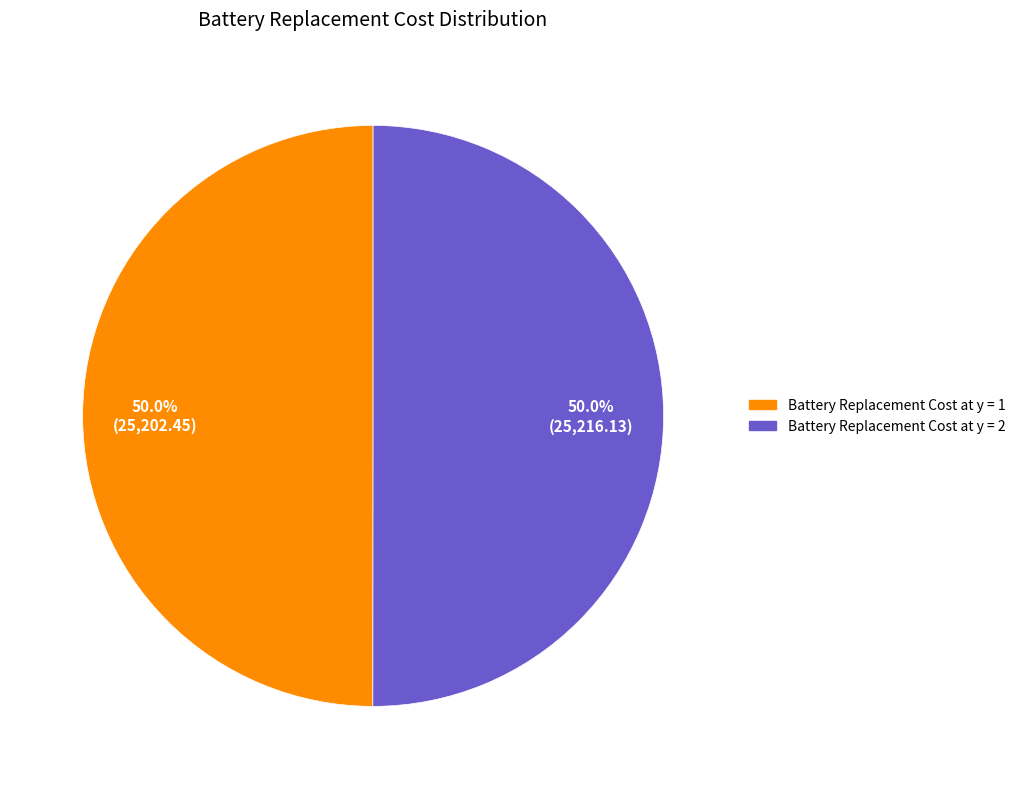

To the nearest percent, what is the combined percentage of Battery Replacement Cost at y = 2 and Battery Replacement Cost at y = 1?

100%